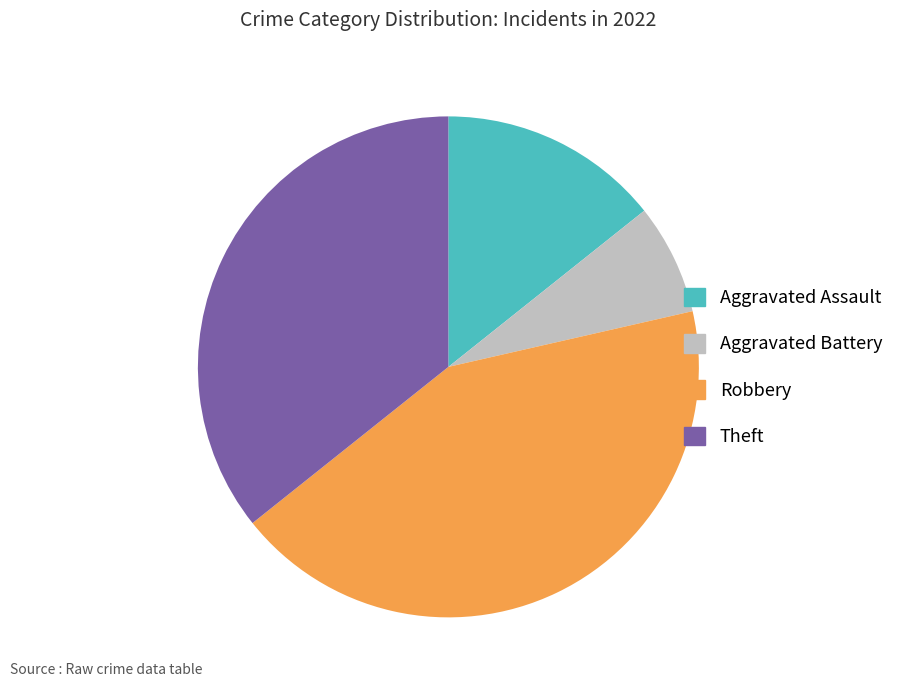

Which has a higher value, Aggravated Battery or Theft?

Theft